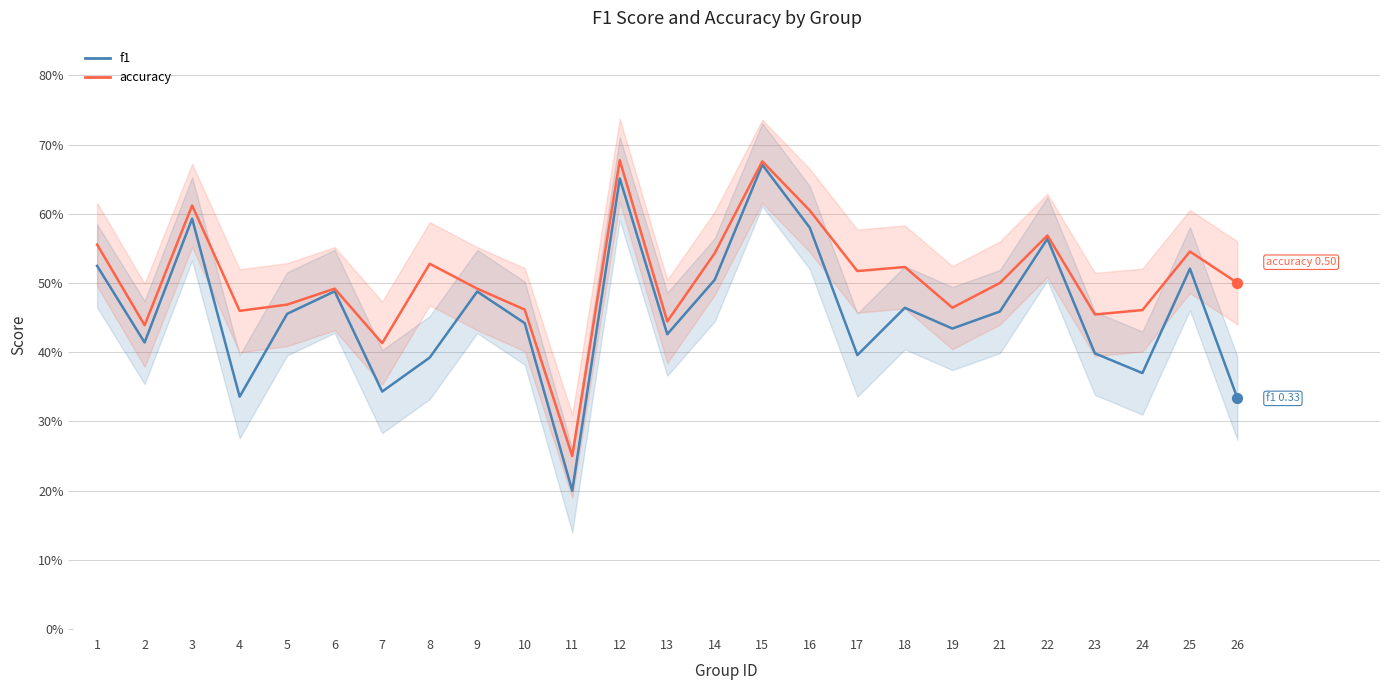

At which category is the sum across all series the highest?

15